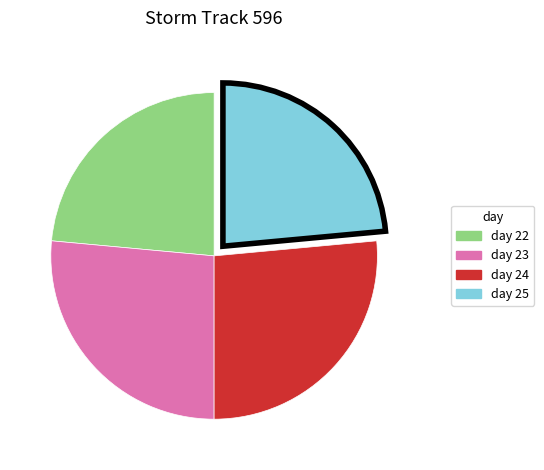

Is day 22 the majority of the pie?

No